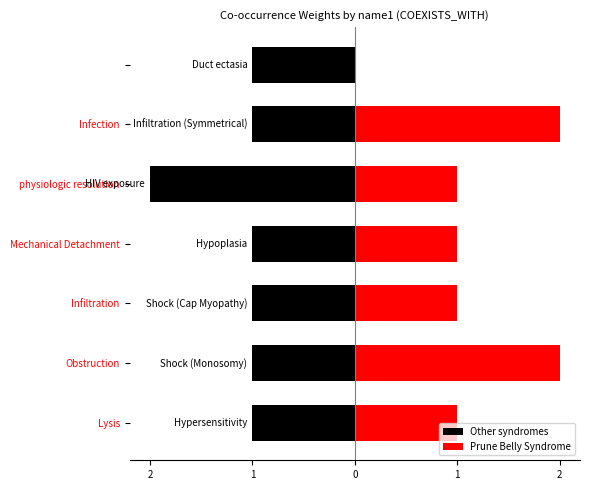

The value of Other syndromes at Mechanical Detachment is -1. True or false?

True